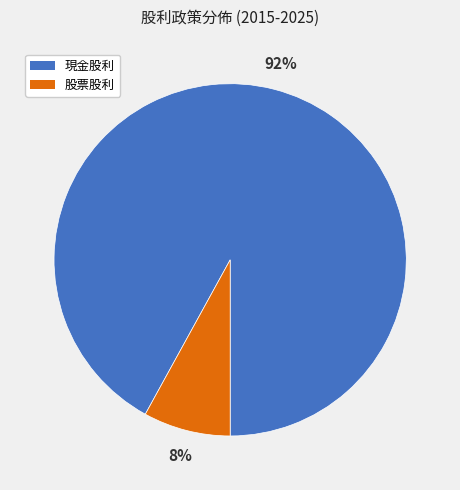

Does any single category account for the majority?

Yes